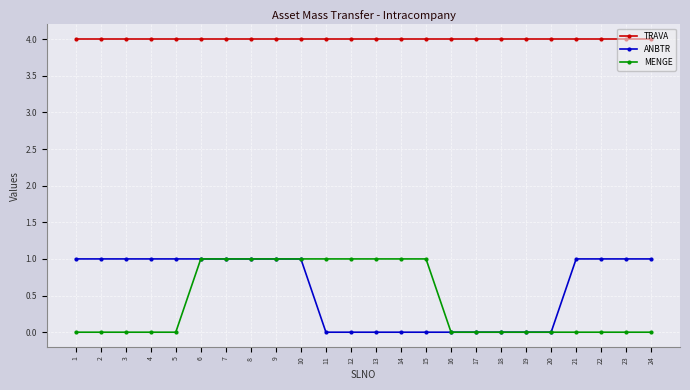

What is the value of the MENGE point at the 6th from the left?

1